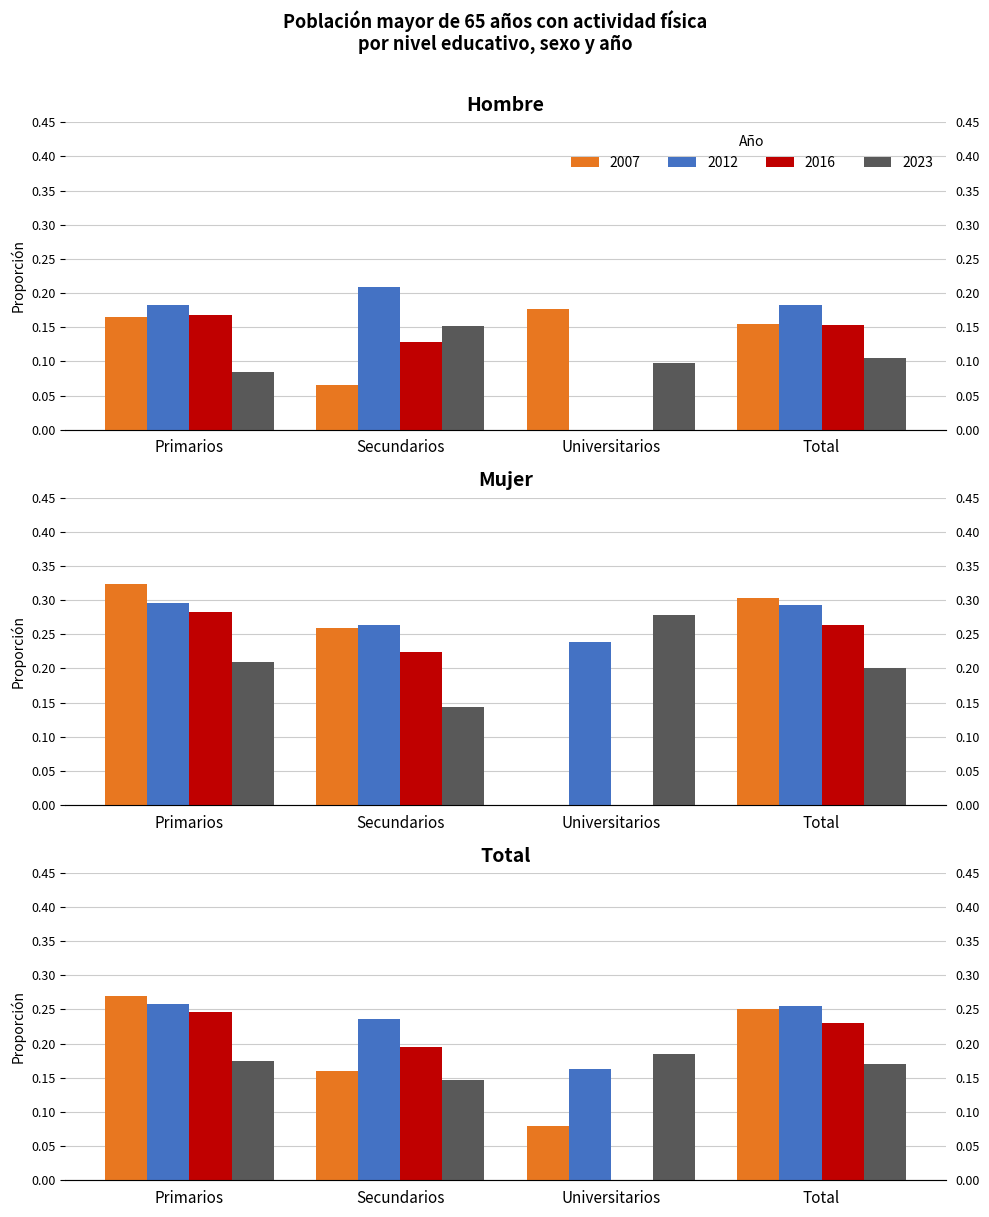

What is the difference between the Total values at Universitarios and Primarios?

0.2